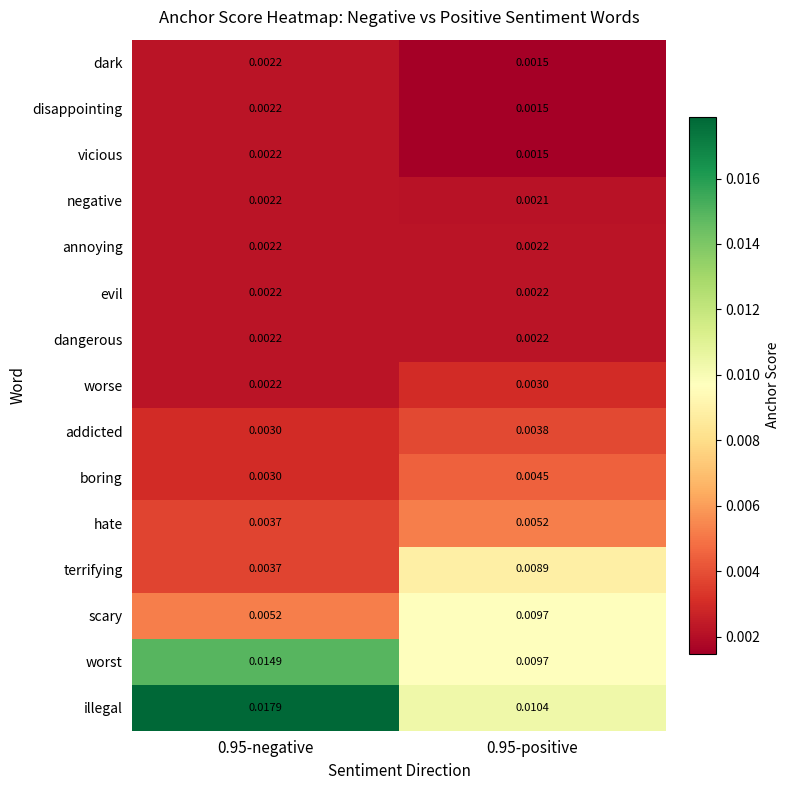

Which series has the widest spread of values?

illegal